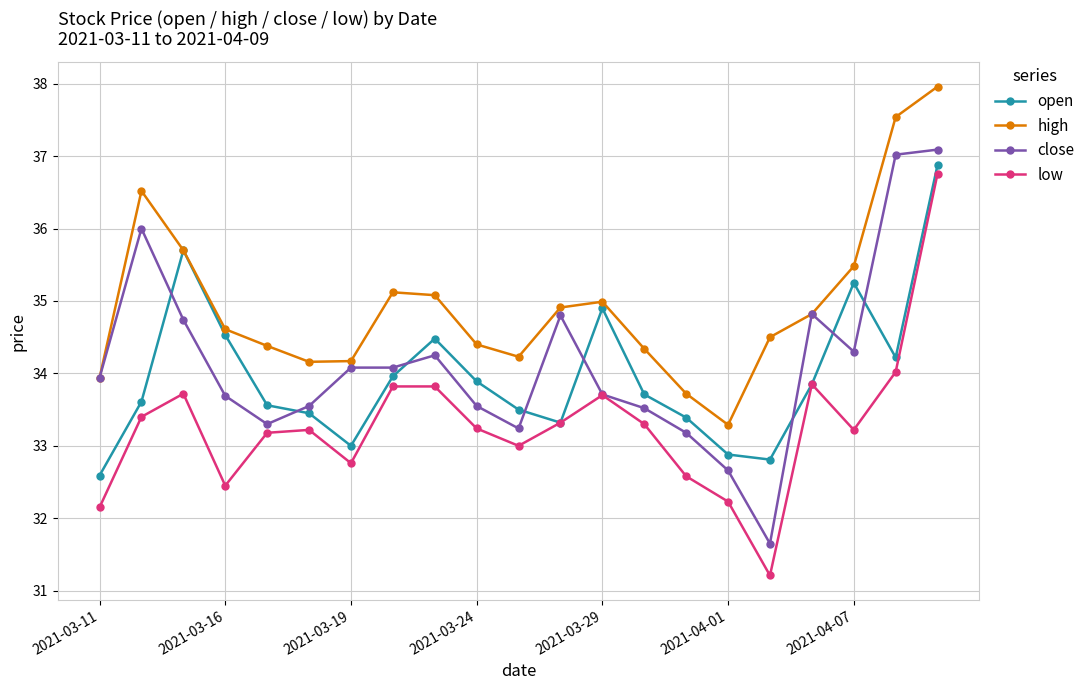

What is the highest value of the open series?

36.9